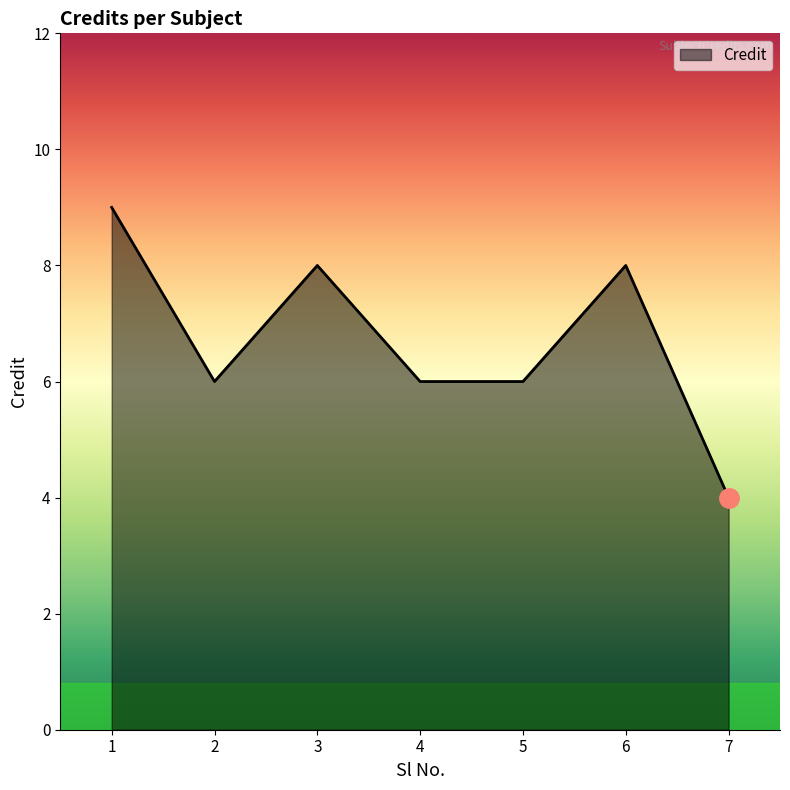

Reading right to left, list all the values displayed in this chart.

7=4	6=8	5=6	4=6	3=8	2=6	1=9